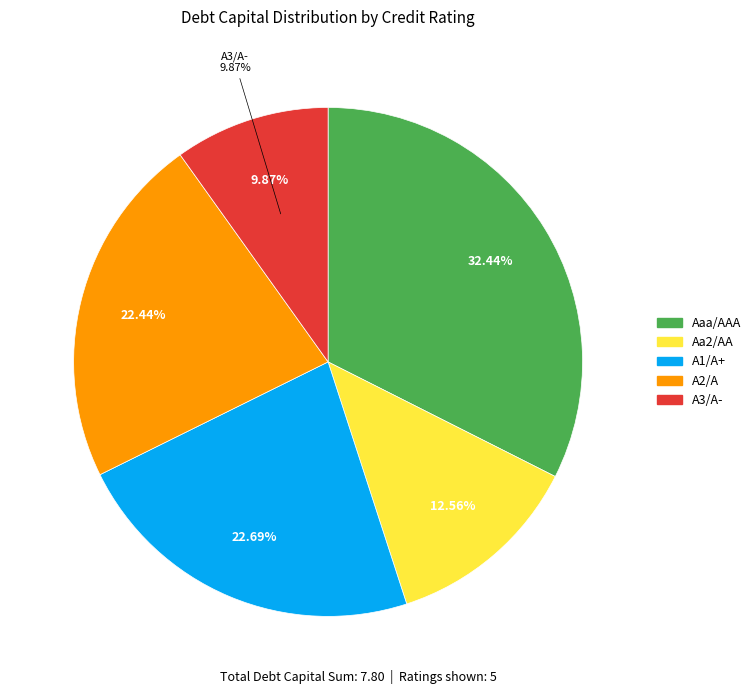

Which category has the biggest portion of the pie?

Aaa/AAA